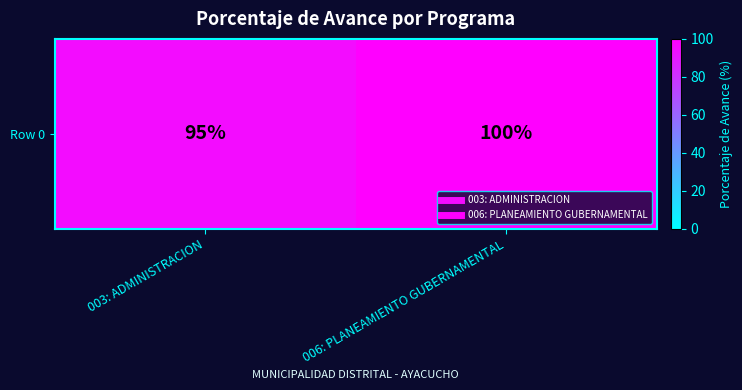

List the labels in order of value, smallest first.

003: ADMINISTRACION, 006: PLANEAMIENTO GUBERNAMENTAL